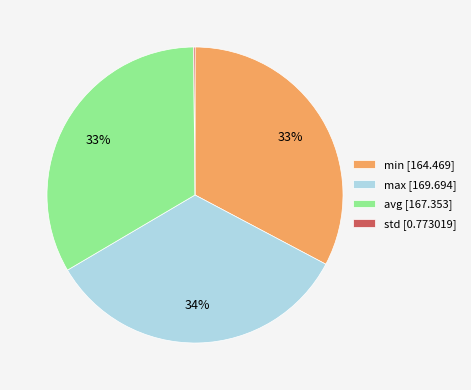

To the nearest percent, what percentage of the pie is min?

33%